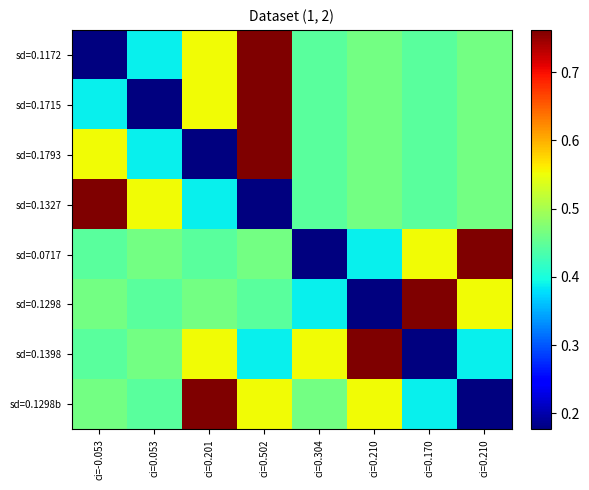

Which category has the highest value across all series?

ci=0.502